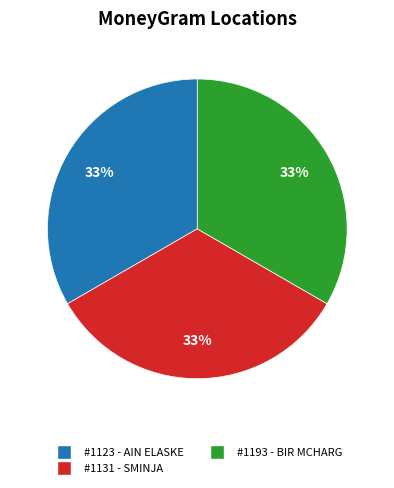

Is there any slice that represents more than half of the pie?

No